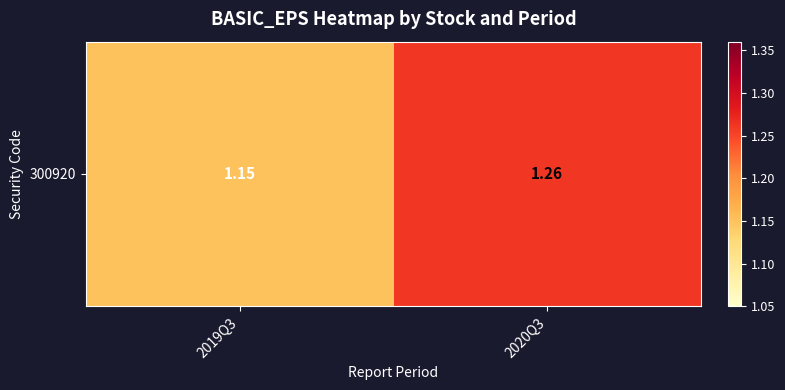

List the labels in order of value, smallest first.

2019Q3, 2020Q3